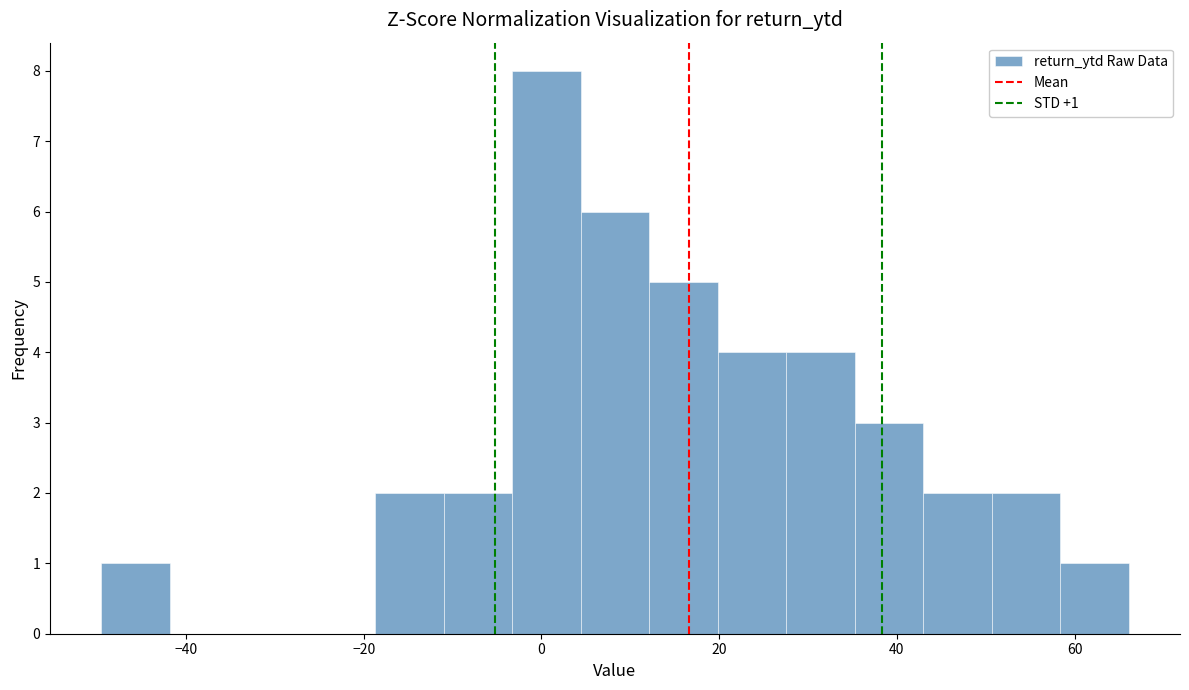

Around what value on the x-axis is the tallest bar? Give the approximate position of its centre, as read against the axis.

0